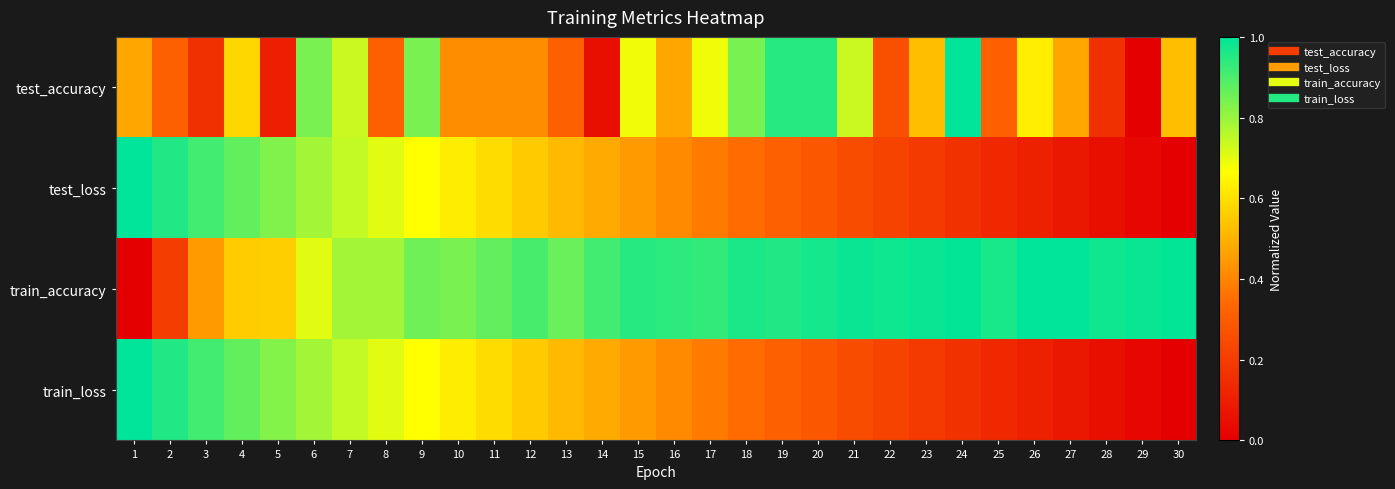

Reading left to right, list all the values displayed in this chart.

test_accuracy: 1=0.5	2=0.3	3=0.2	4=0.6	5=0.1	6=0.8	7=0.7	8=0.3	9=0.8	10=0.4	11=0.4	12=0.4	13=0.3	14=0.1	15=0.7	16=0.5	17=0.7	18=0.8	19=0.9	20=0.9	21=0.7	22=0.3	23=0.5	24=1.0	25=0.3	26=0.6	27=0.5	28=0.2	29=0.0	30=0.5
test_loss: 1=1.0	2=1.0	3=0.9	4=0.9	5=0.8	6=0.8	7=0.7	8=0.7	9=0.7	10=0.6	11=0.6	12=0.6	13=0.5	14=0.5	15=0.4	16=0.4	17=0.4	18=0.3	19=0.3	20=0.3	21=0.3	22=0.2	23=0.2	24=0.2	25=0.1	26=0.1	27=0.1	28=0.1	29=0.0	30=0.0
train_accuracy: 1=0.0	2=0.2	3=0.4	4=0.6	5=0.6	6=0.7	7=0.8	8=0.8	9=0.9	10=0.8	11=0.9	12=0.9	13=0.9	14=0.9	15=0.9	16=0.9	17=0.9	18=1.0	19=1.0	20=1.0	21=1.0	22=1.0	23=1.0	24=1.0	25=1.0	26=1.0	27=1.0	28=1.0	29=1.0	30=1.0
train_loss: 1=1.0	2=1.0	3=0.9	4=0.9	5=0.8	6=0.8	7=0.7	8=0.7	9=0.7	10=0.6	11=0.6	12=0.6	13=0.5	14=0.5	15=0.4	16=0.4	17=0.4	18=0.3	19=0.3	20=0.3	21=0.3	22=0.2	23=0.2	24=0.2	25=0.1	26=0.1	27=0.1	28=0.1	29=0.0	30=0.0